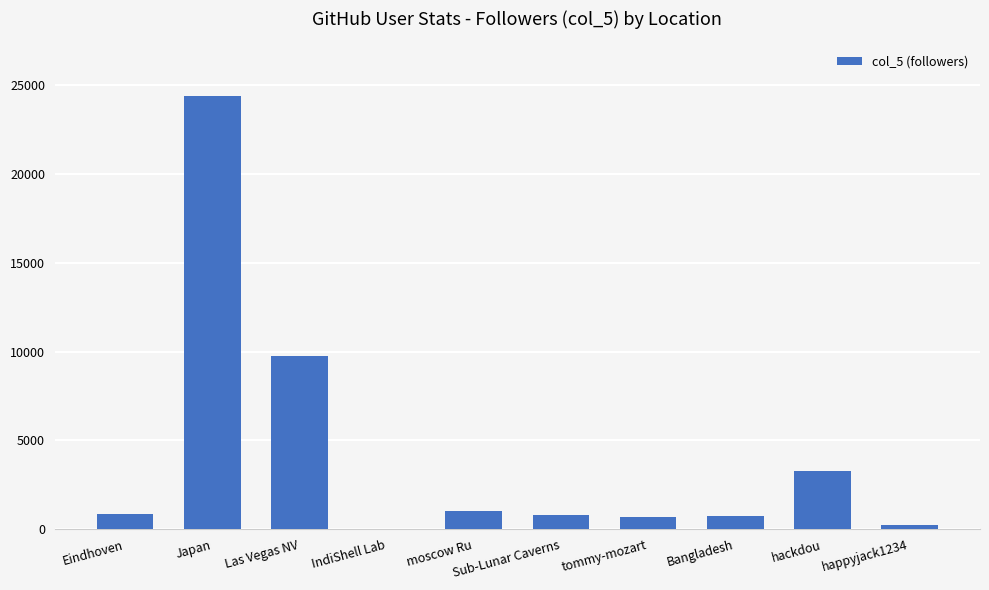

Where is the data nearest to the value 12199?

Las Vegas NV